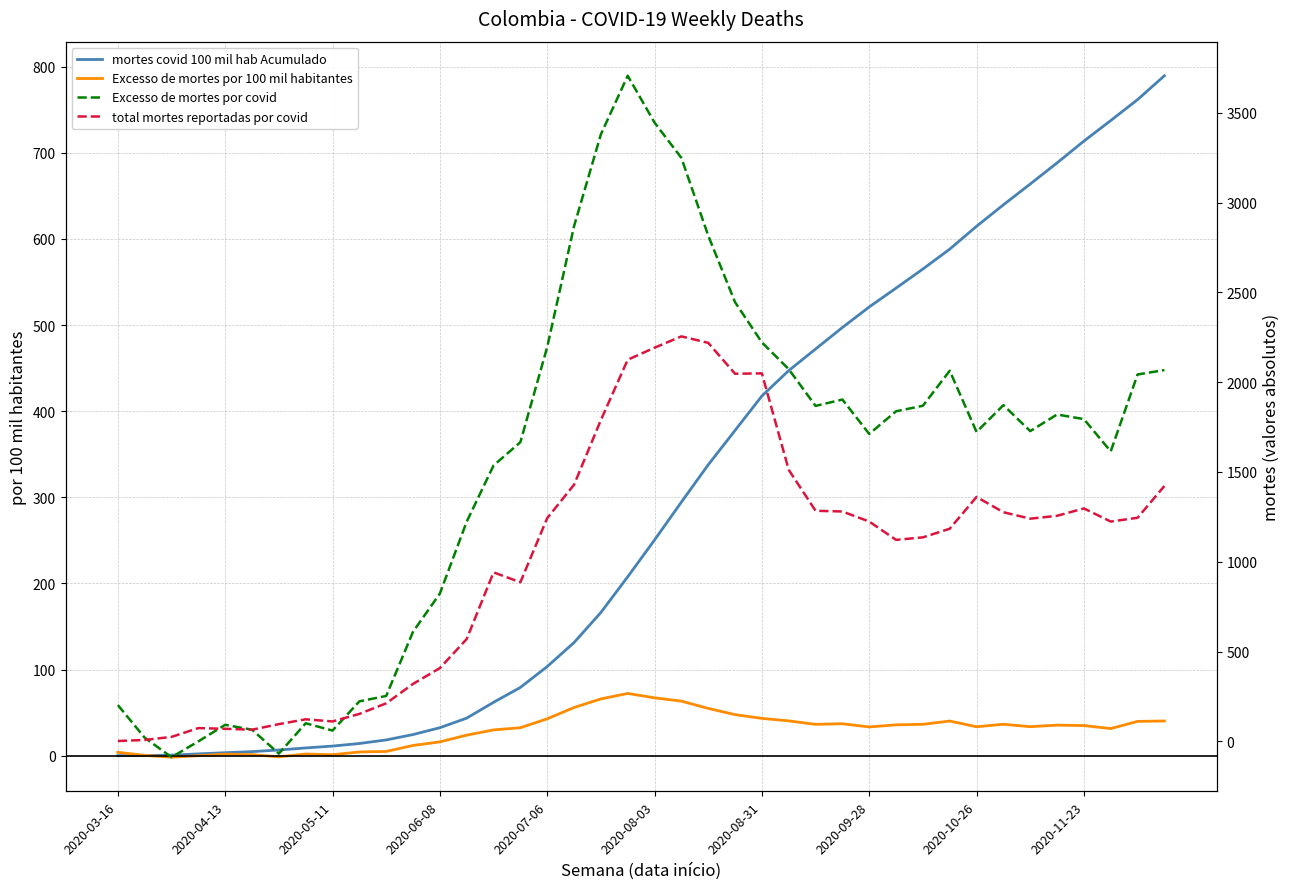

The value of Excesso de mortes por 100 mil habitantes at 2020-08-31 is 56.7. True or false?

False